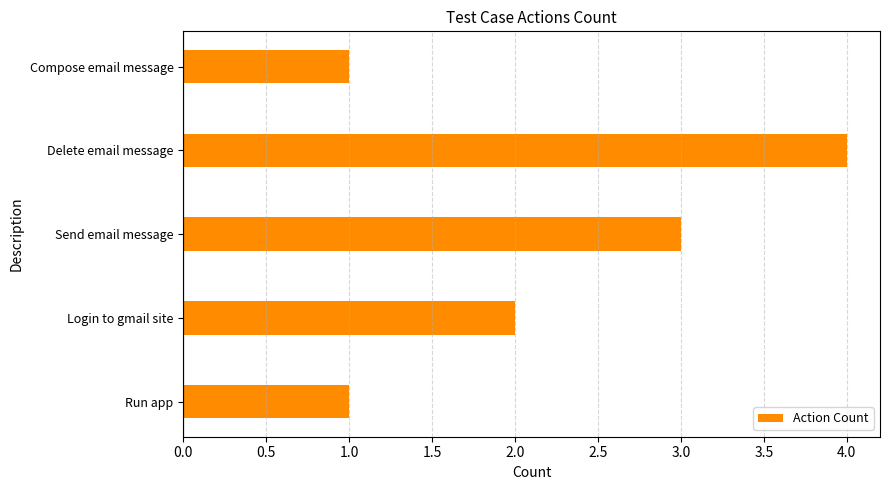

What is the ratio of the value at Compose email message to the value at Run app?

1.0